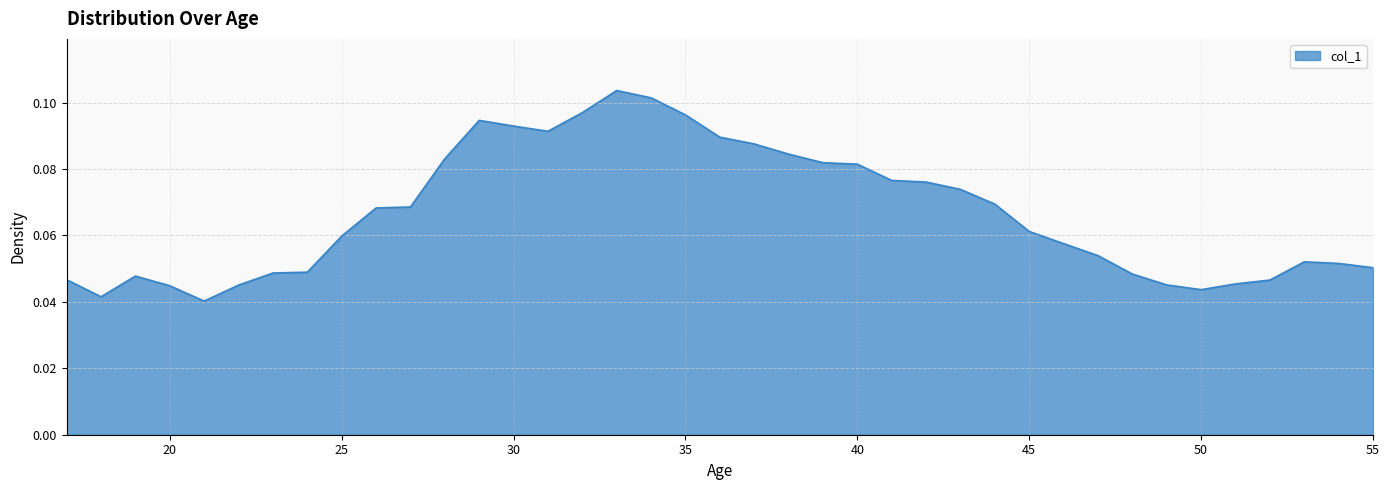

Does the chart display data point markers on the line(s)?

No